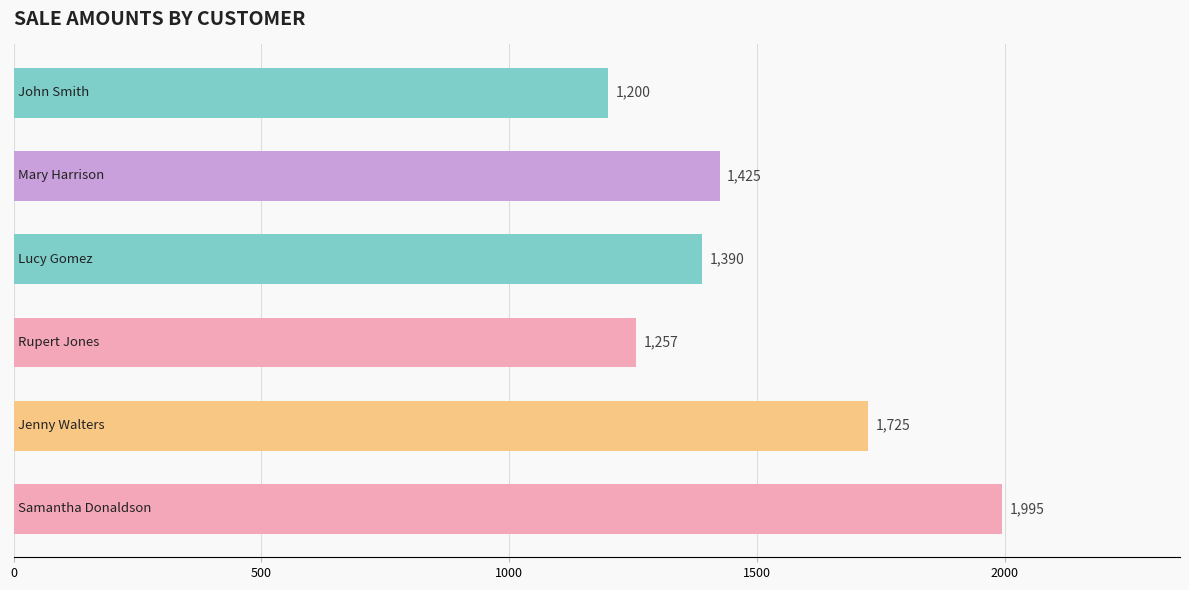

What is the difference between the maximum and minimum values?

795